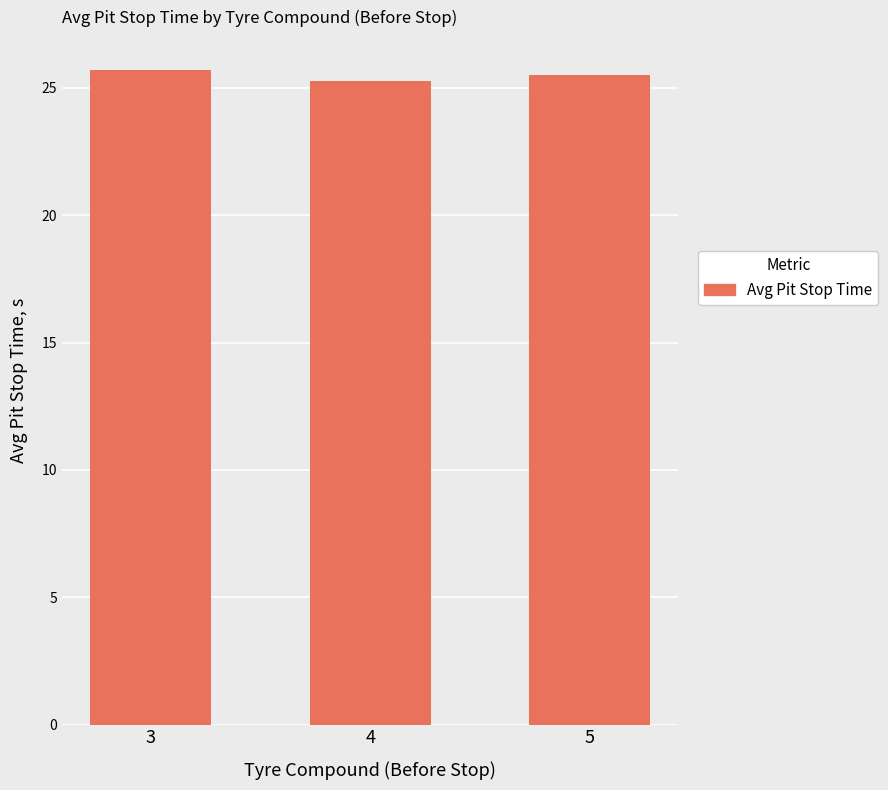

Count the values in the range 25 to 26.

3